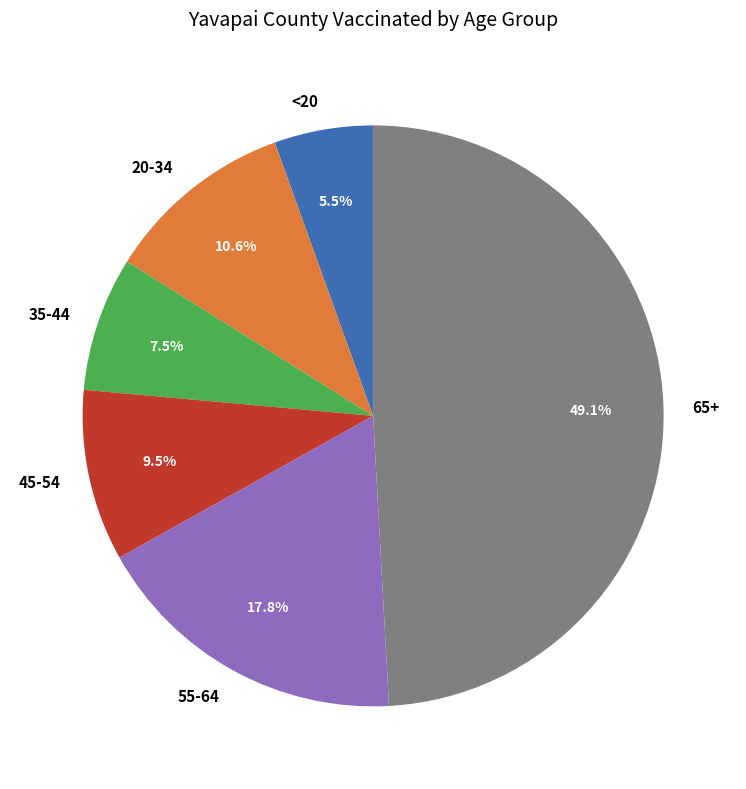

The 55-64 slice represents 18% of the pie. True or false?

True